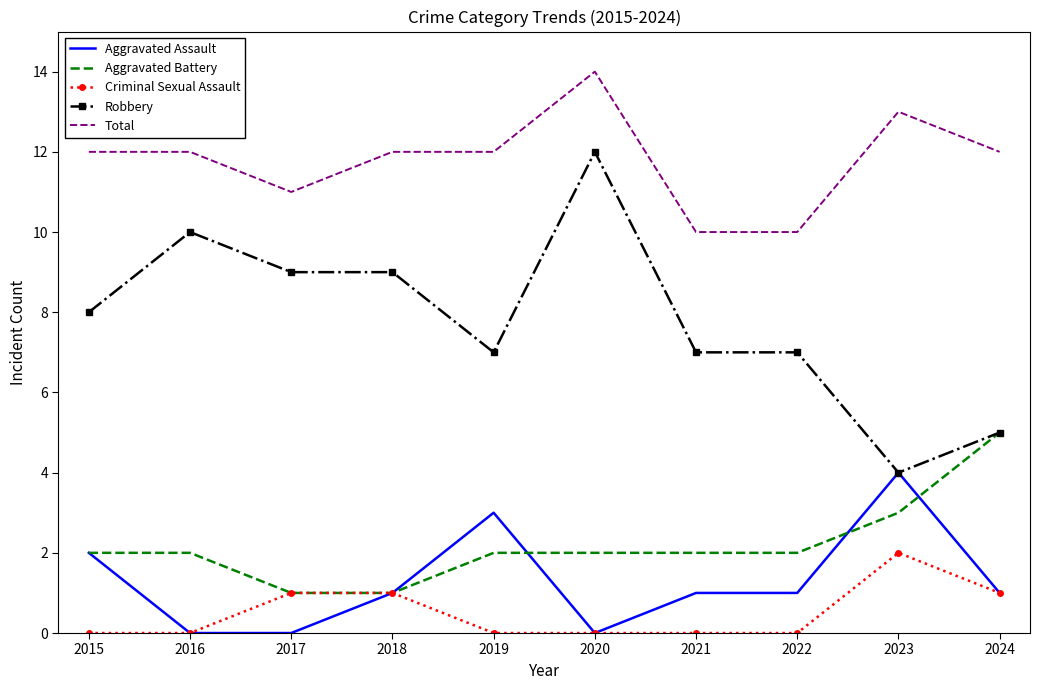

True or false: Robbery and Criminal Sexual Assault cross at least once.

False